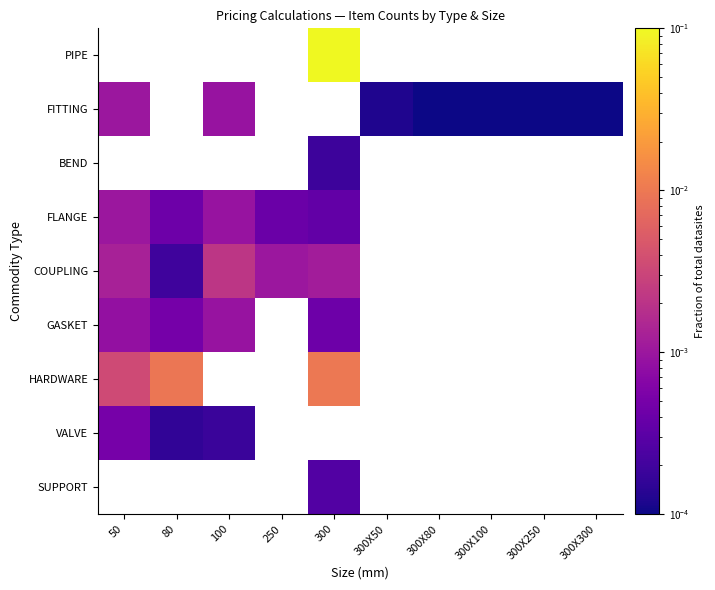

The value of FITTING at 300X250 is 0.0. True or false?

False